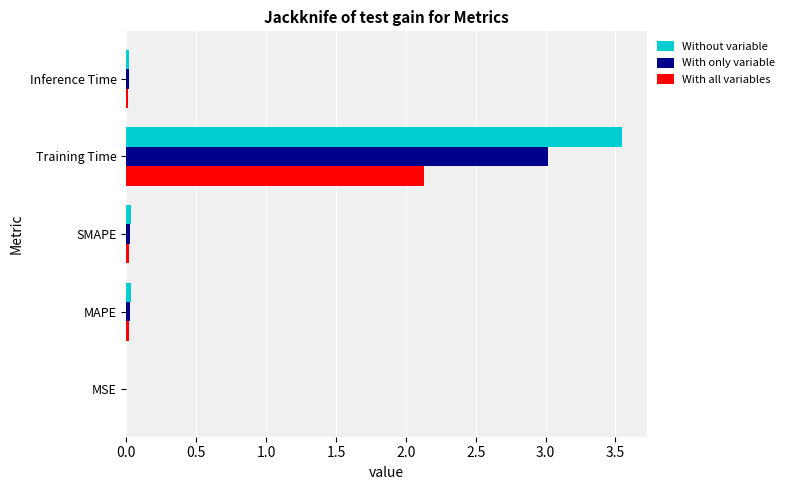

True or false: Without variable has a value of 0.0 at Inference Time.

True